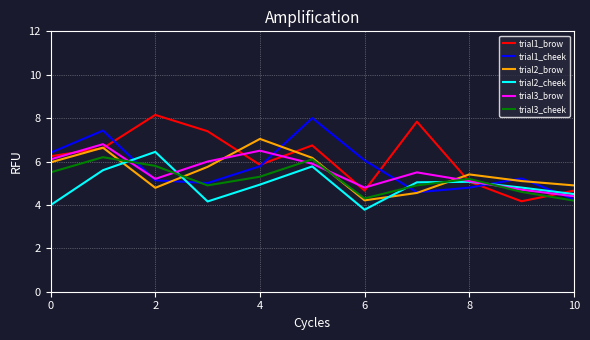

What is the minimum value for trial2_cheek?

3.8